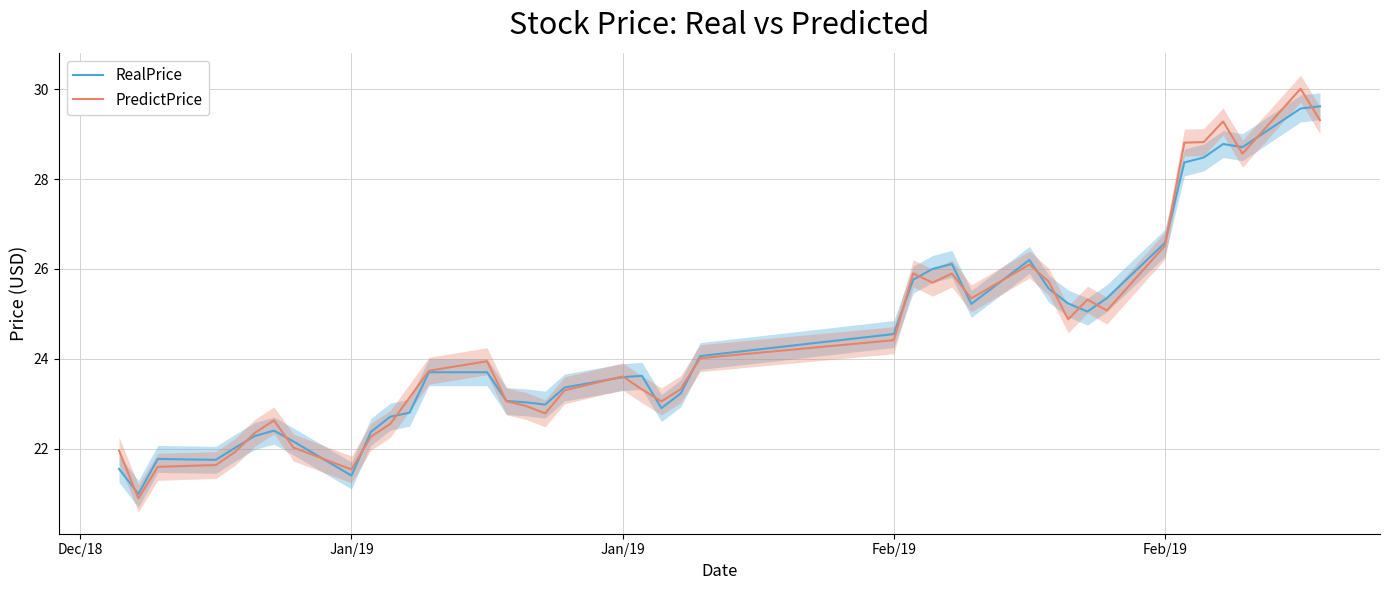

What is the total value across all series at Jan/19?

41.9